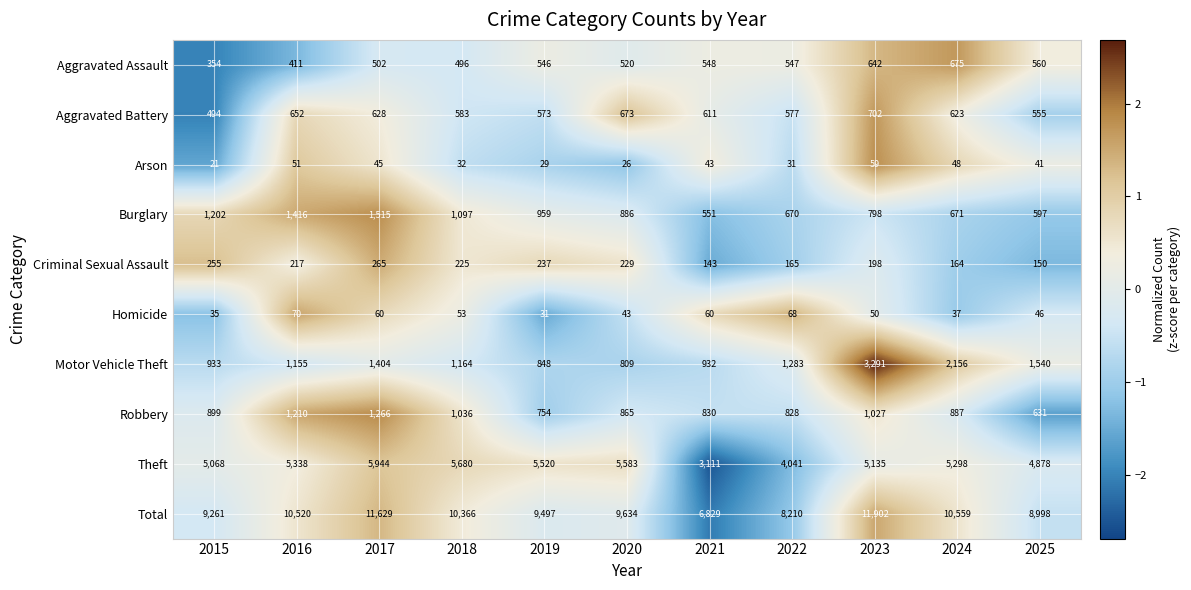

What is the difference between the second highest and minimum values in the Robbery series?

579